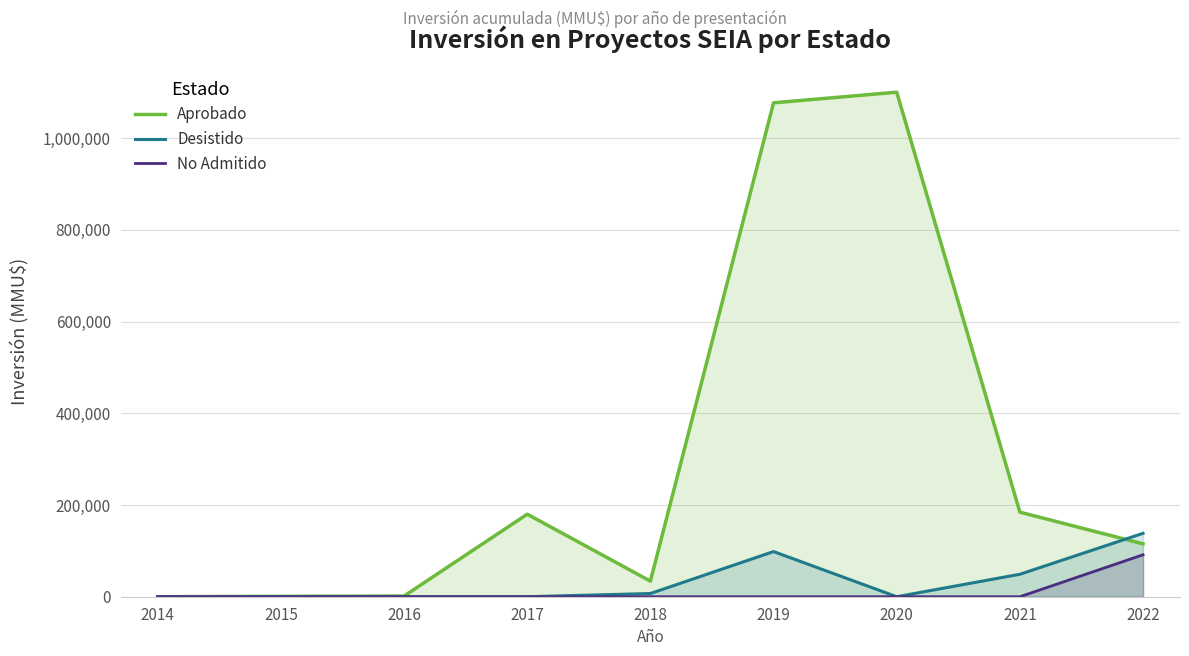

How many lines are shown in the chart?

3